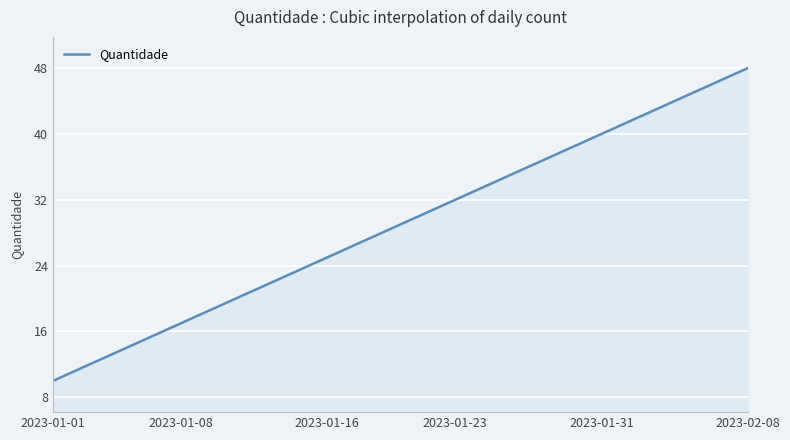

What is the greatest value displayed?

48.0